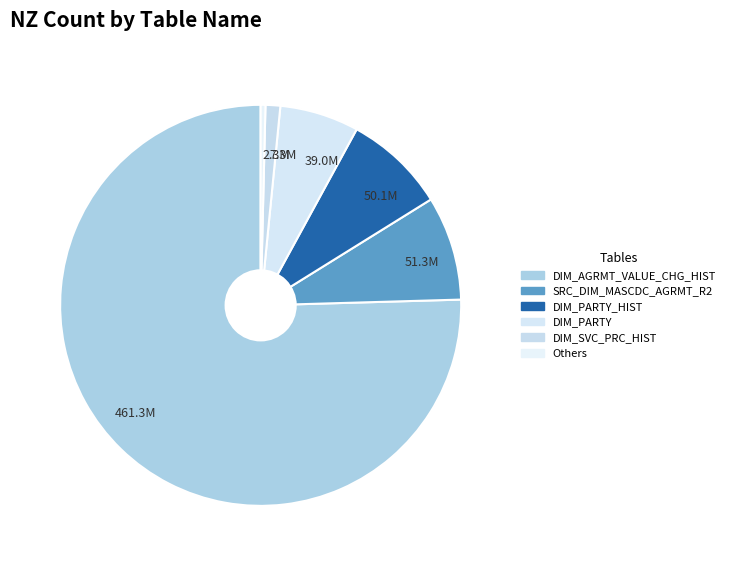

Do 51.3M and 39.0M together represent more than half of the pie?

No